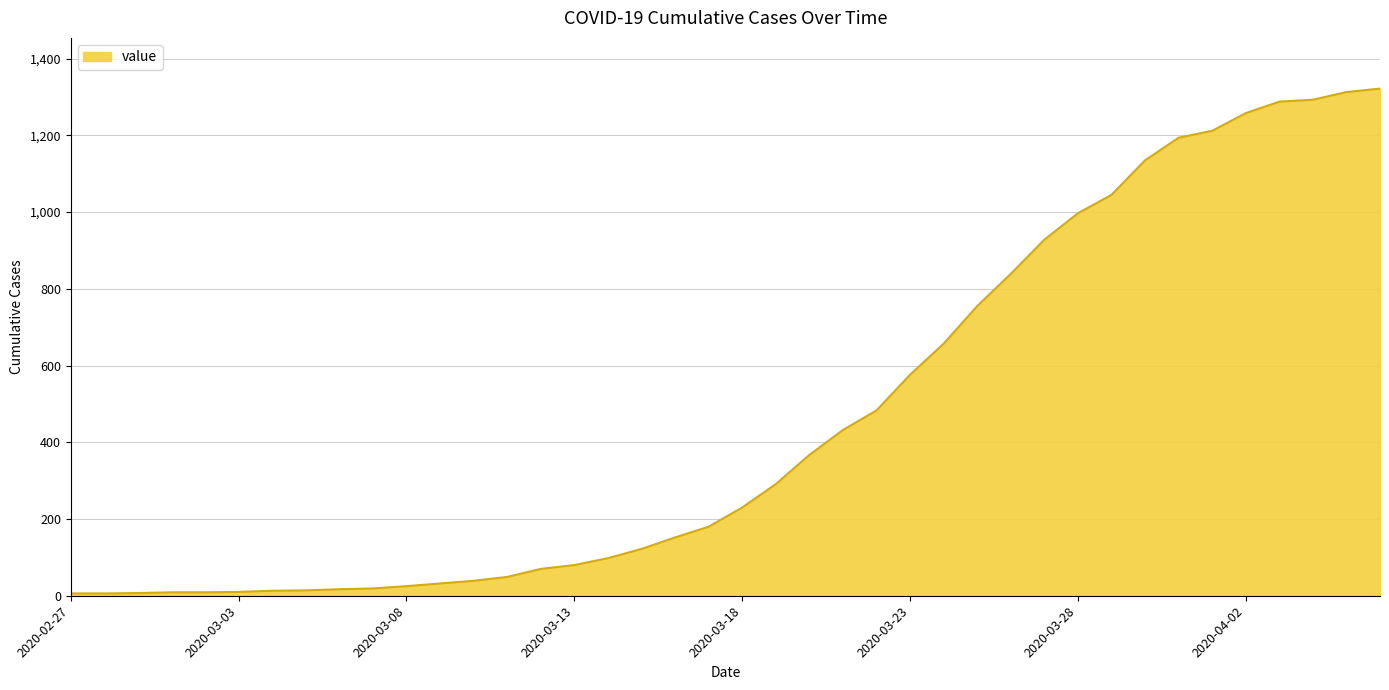

What is the maximum value shown in the chart?

1322